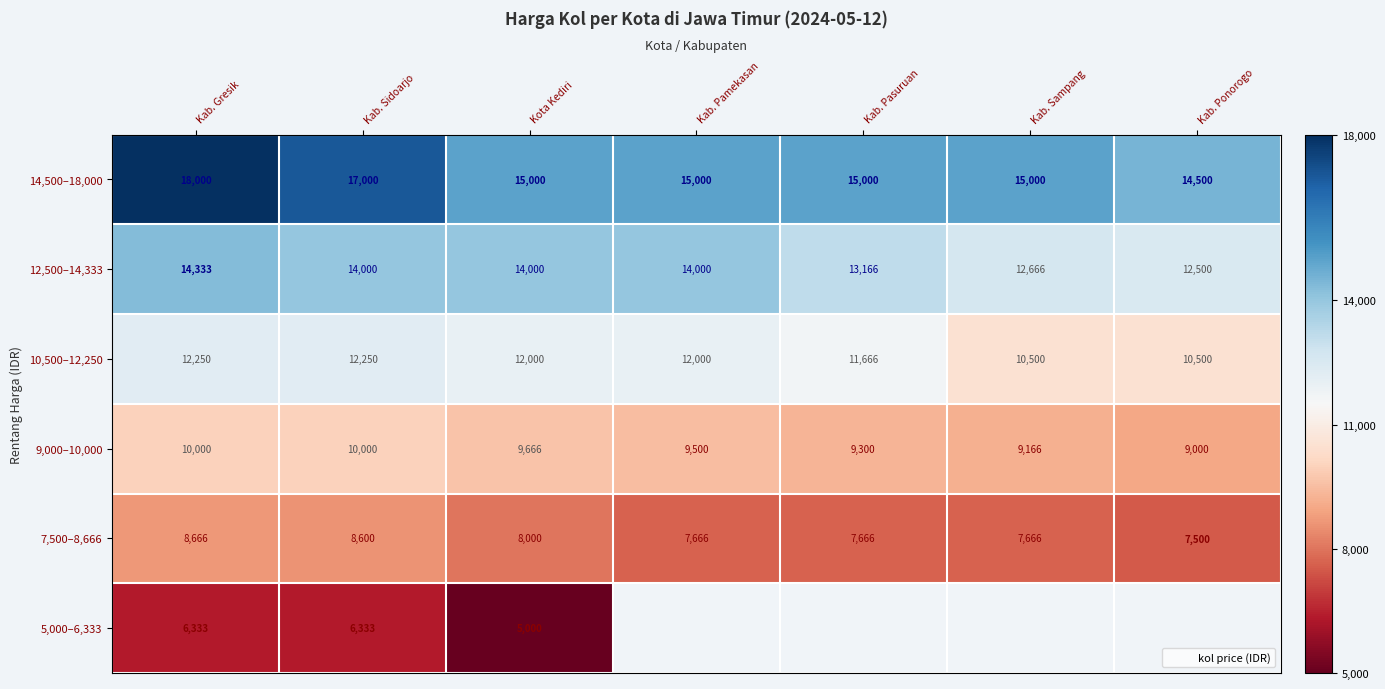

What is the sum of all 7,500–8,666 values?

55764.0